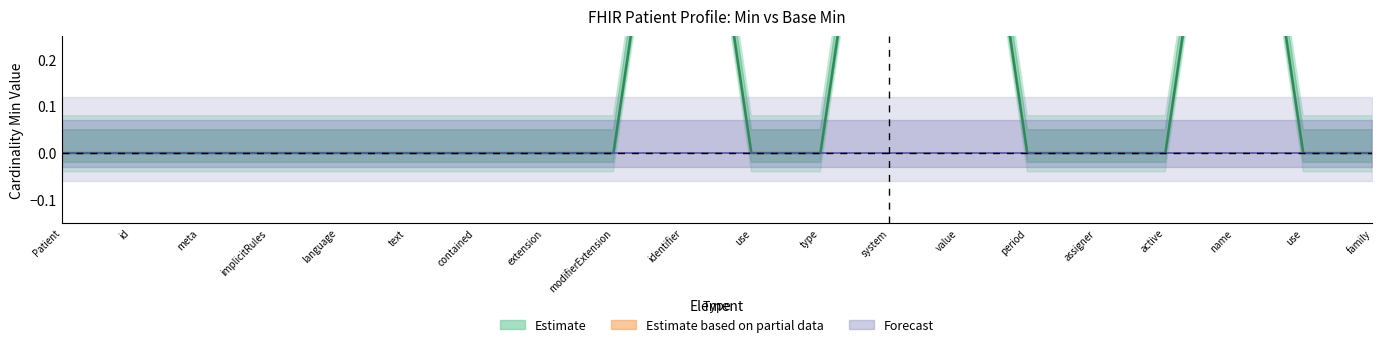

True or false: there are more than 0 points higher than both neighbors.

True